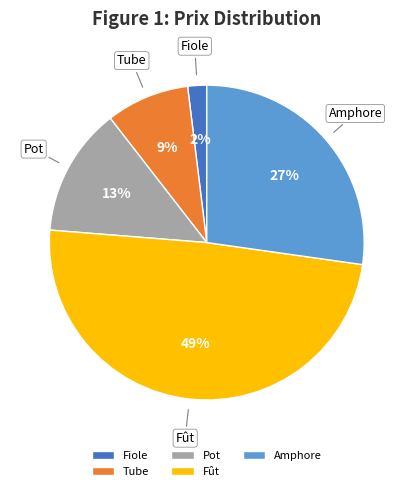

What is the ratio of the value at Fût to the value at Amphore?

1.8